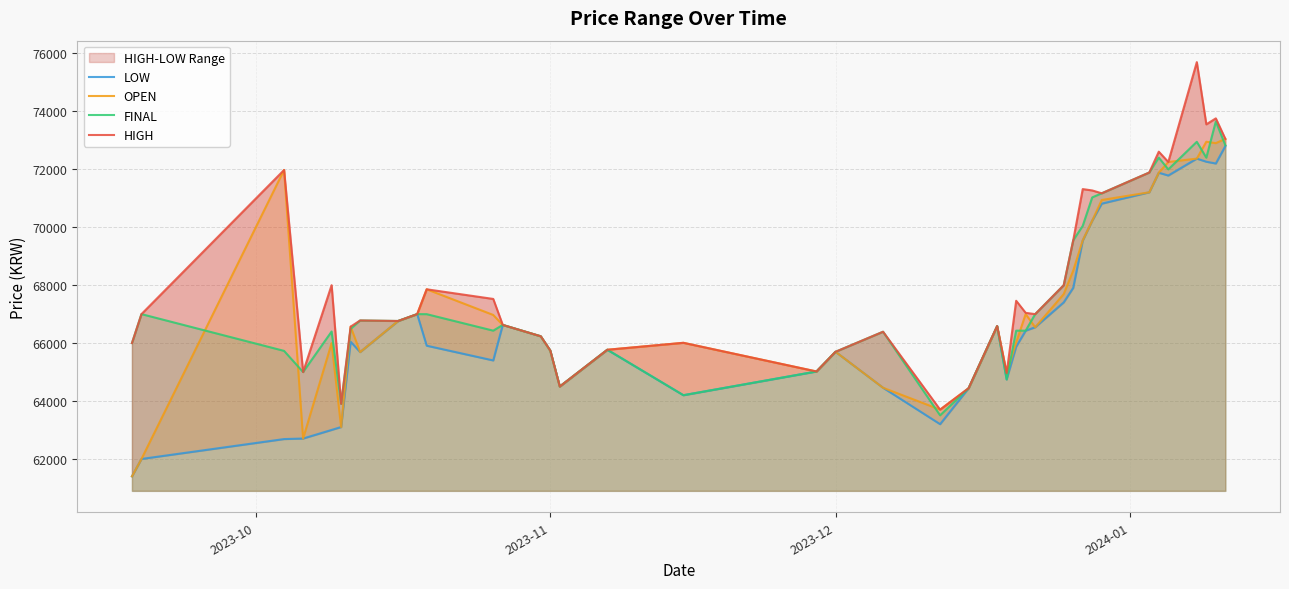

True or false: OPEN has a value of 65727 at 2023-11.

True